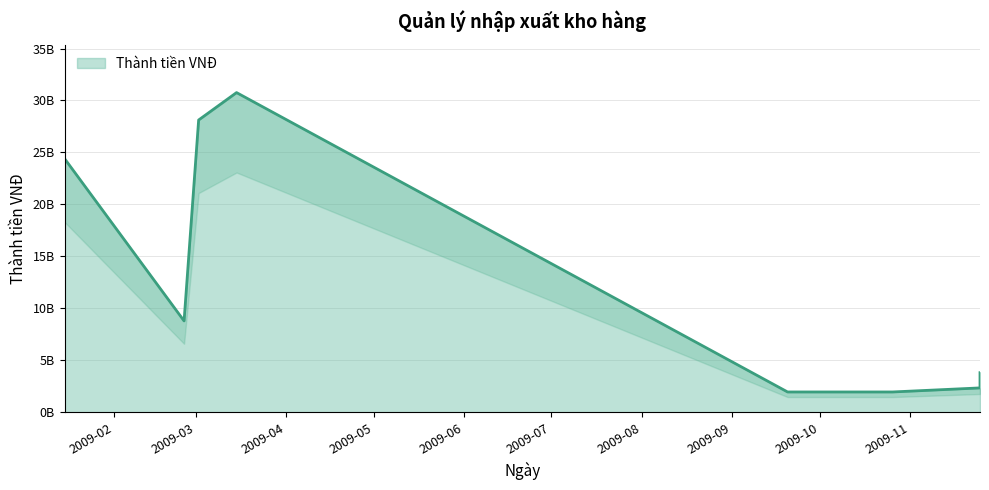

What is the average value?

12767737500